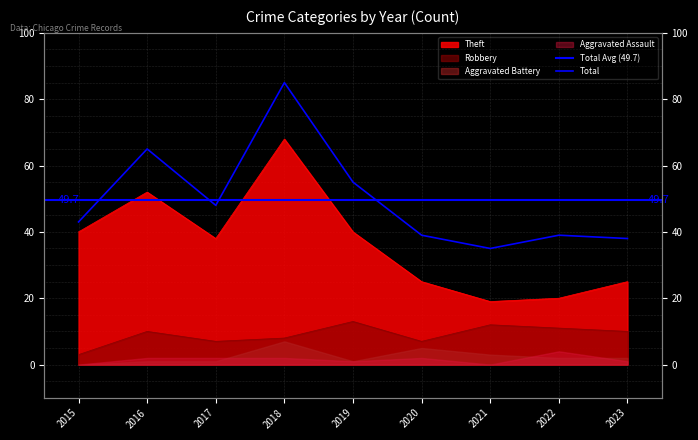

What is the average value of the Total series?

50